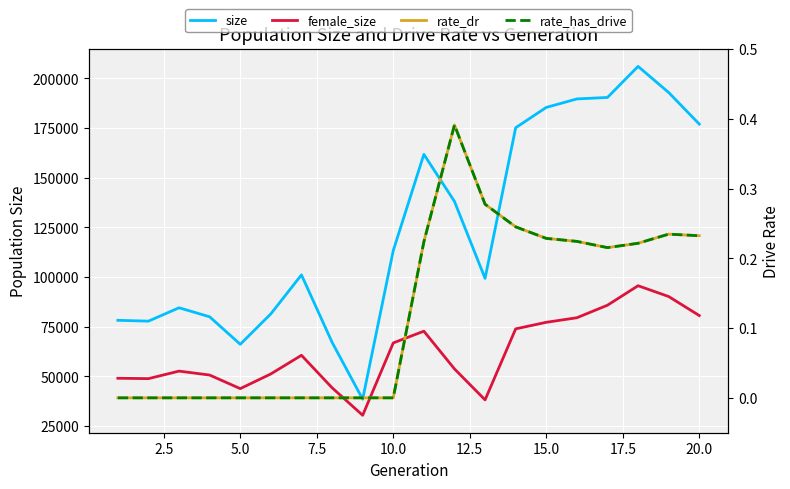

True or false: rate_dr and rate_has_drive intersect in this chart.

False